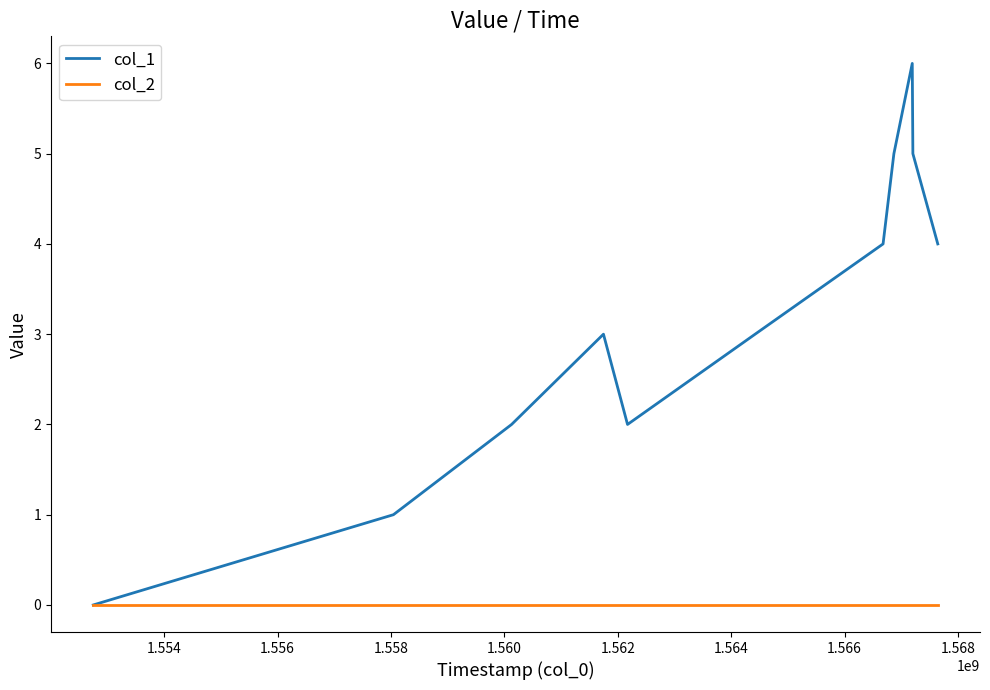

Which series has the widest spread of values?

col_1